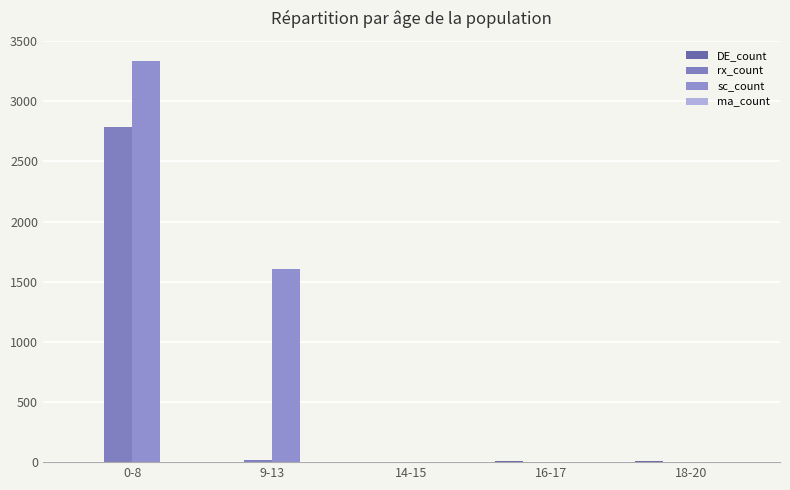

At which category is the sum across all series the highest?

0-8